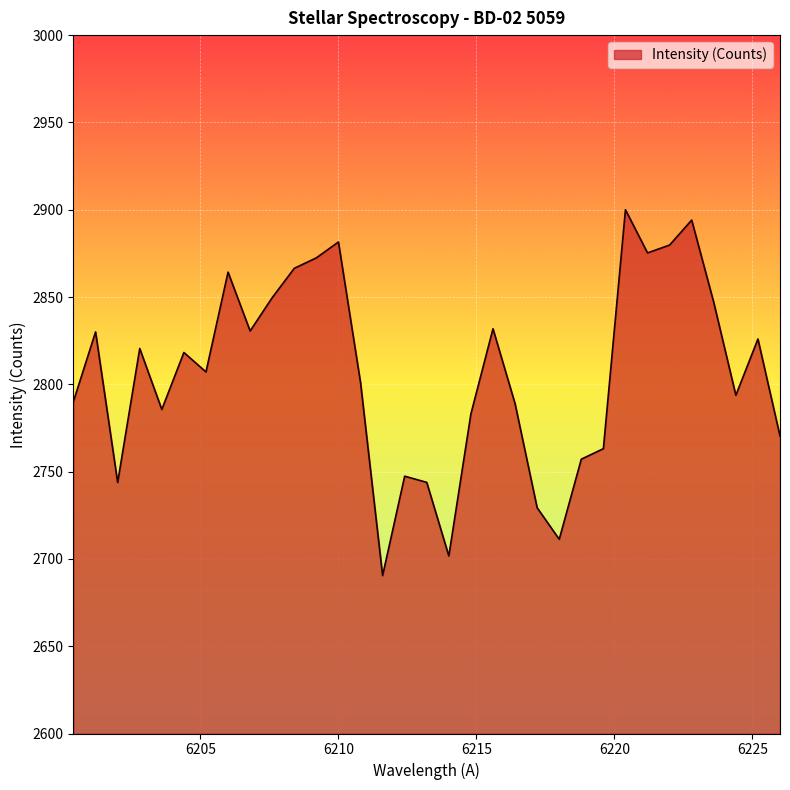

What is the smallest value displayed?

2690.4